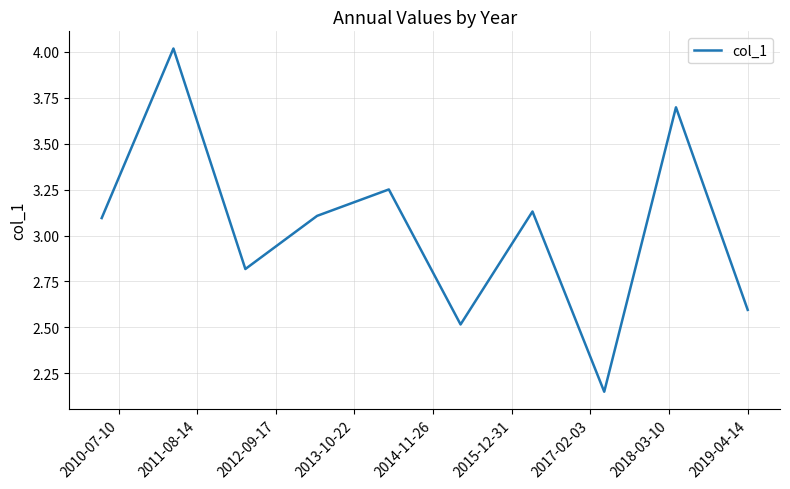

What is the difference between the maximum and minimum values?

1.9